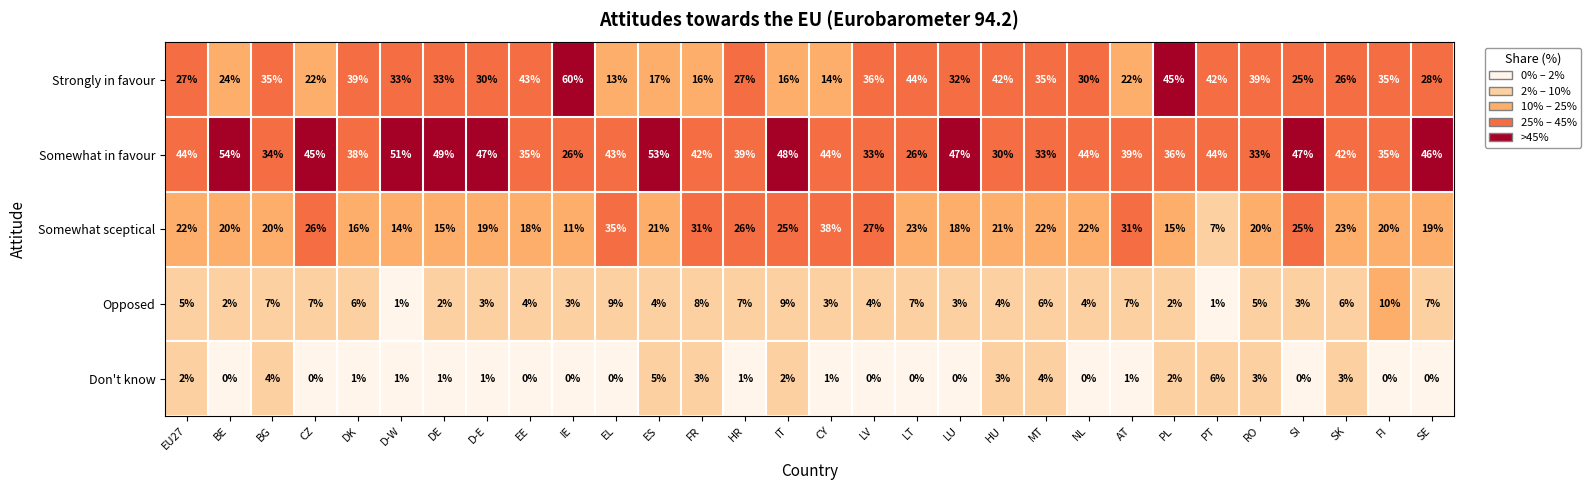

At how many categories does at least one series exceed 0?

30